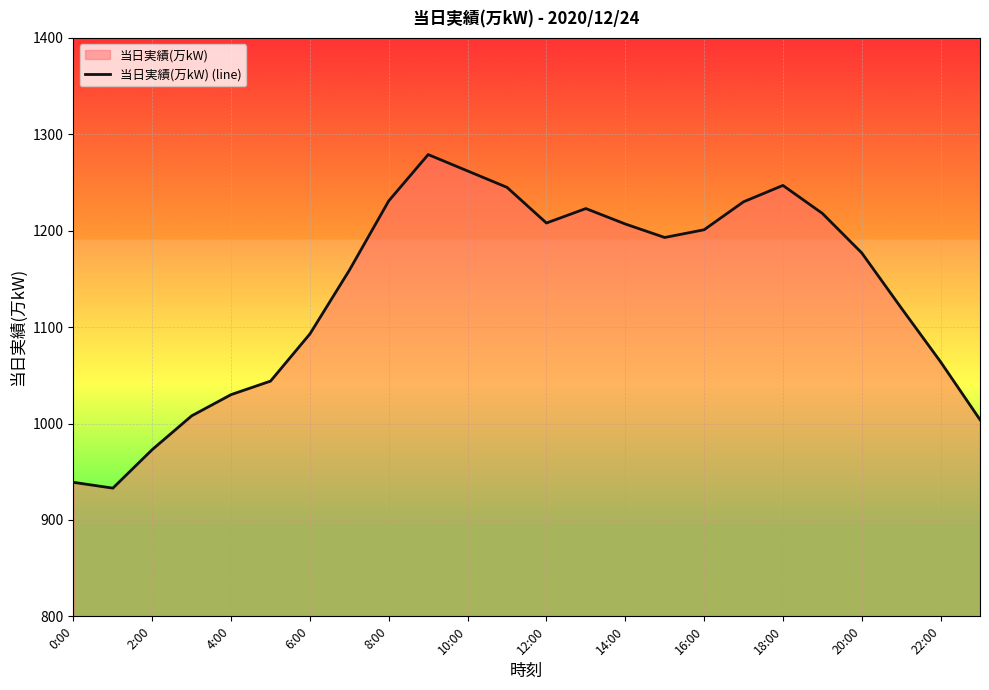

What is the change in value from 12:00 to 20:00?

-31